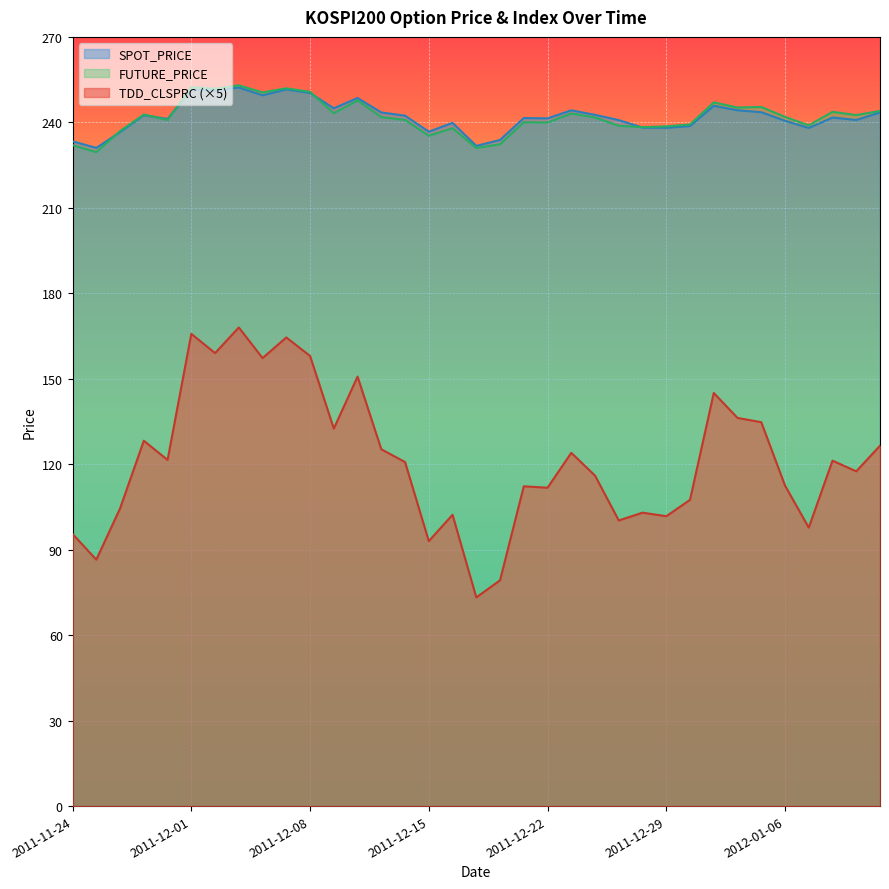

What is the difference between the maximum and minimum values in the FUTURE_PRICE series?

23.4